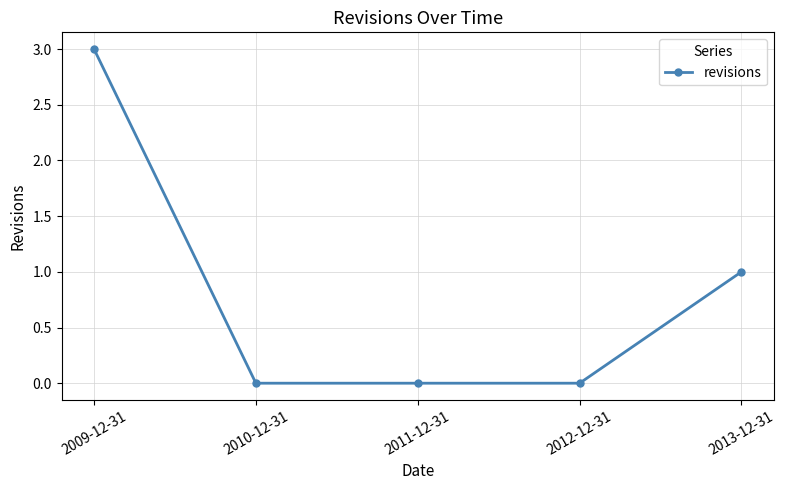

Count the values in the range 0 to 1.

4